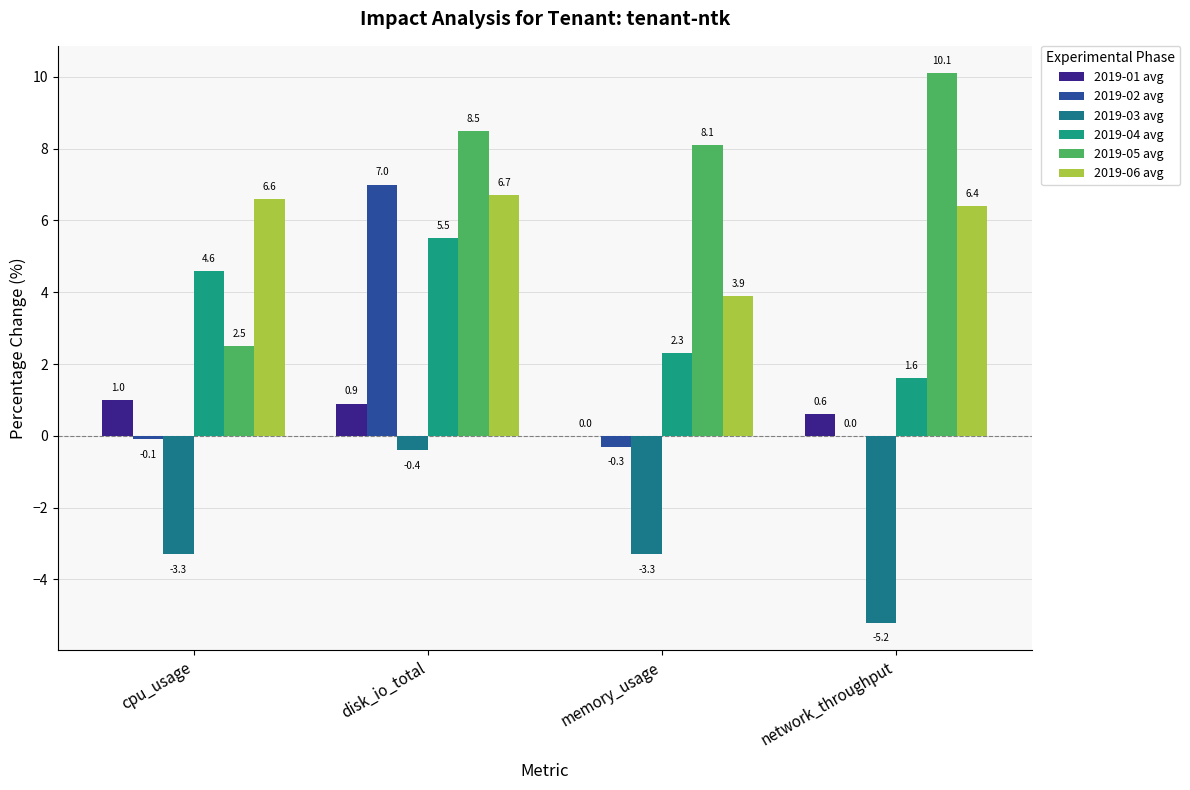

At which label does 2019-05 avg first exceed 8?

disk_io_total